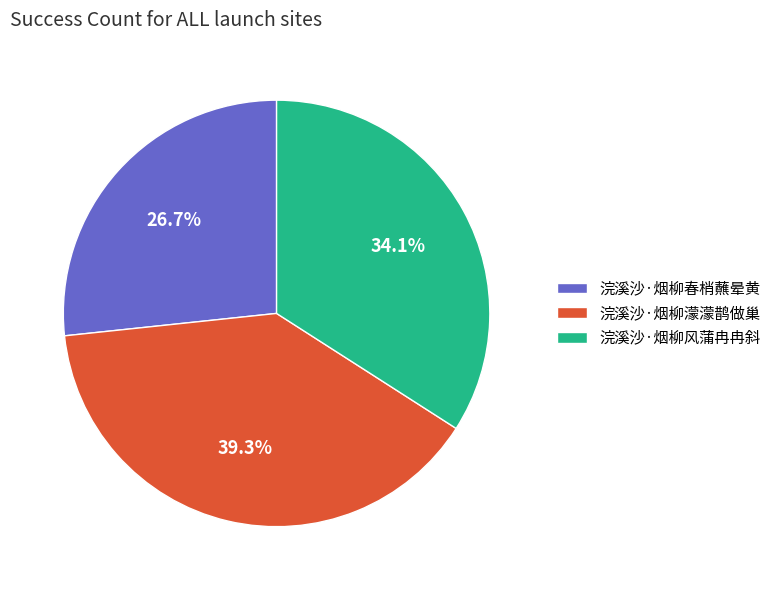

What percentage is NOT represented by 浣溪沙·烟柳濛濛鹊做巢?

60.7%